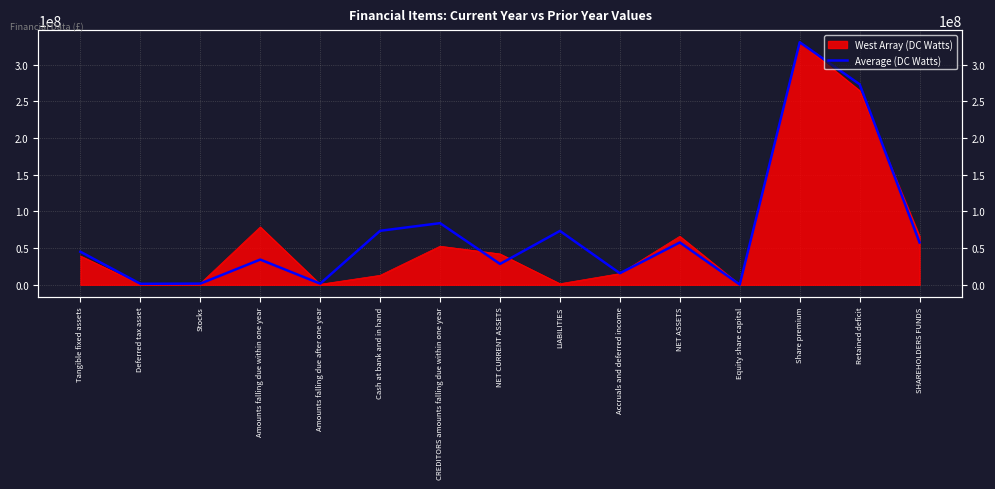

Is it true that the value at Equity share capital is 316985?

True